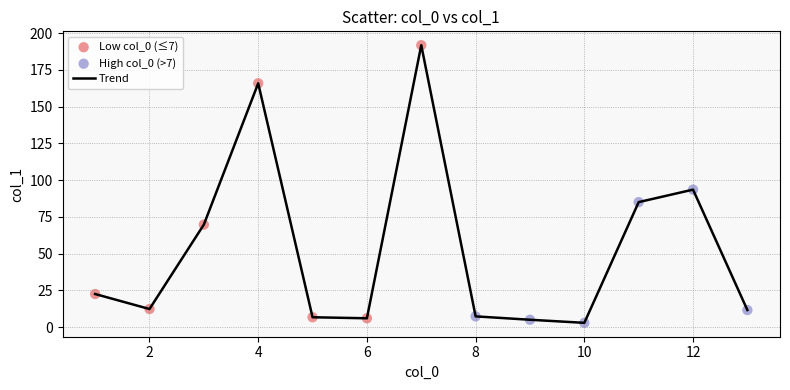

What is the greatest value displayed?

191.7